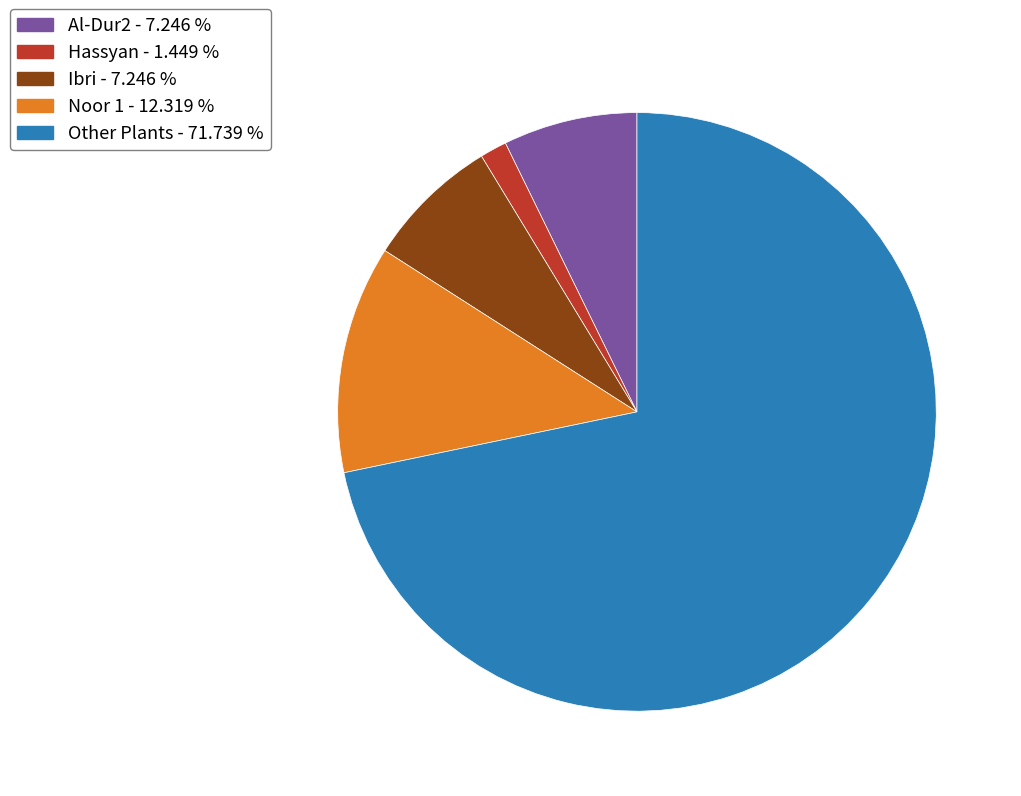

Combined, do Al-Dur2 - 7.246 % and Other Plants - 71.739 % account for over 50%?

Yes